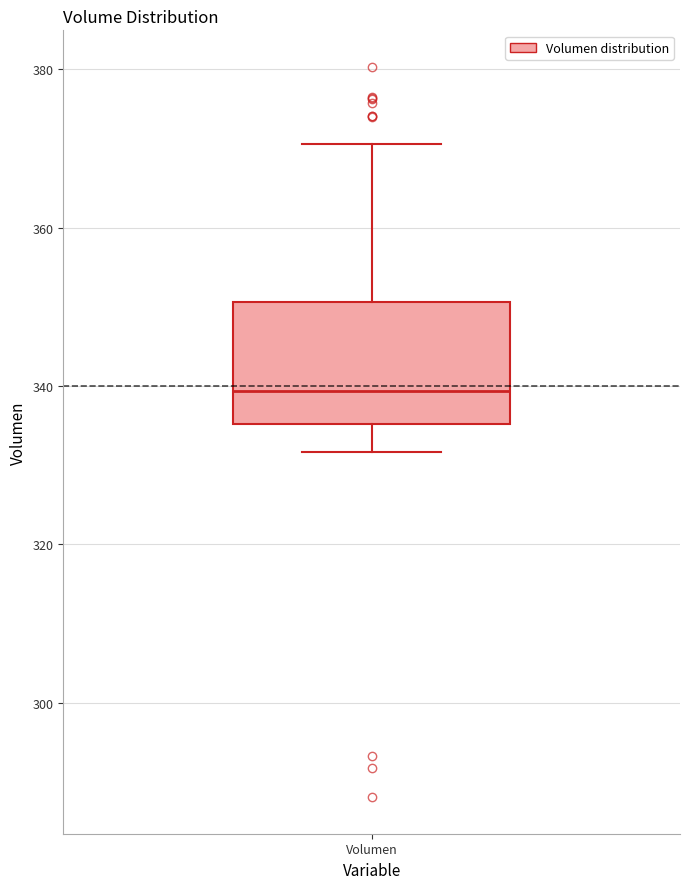

Transcribe this box plot: give where the median line is, the range the box spans, and where the two whiskers end, as read against the y-axis. The values are not printed on the chart, so give them approximately, as read against the axis.

median 340, box 336 to 350, whiskers 332 to 370